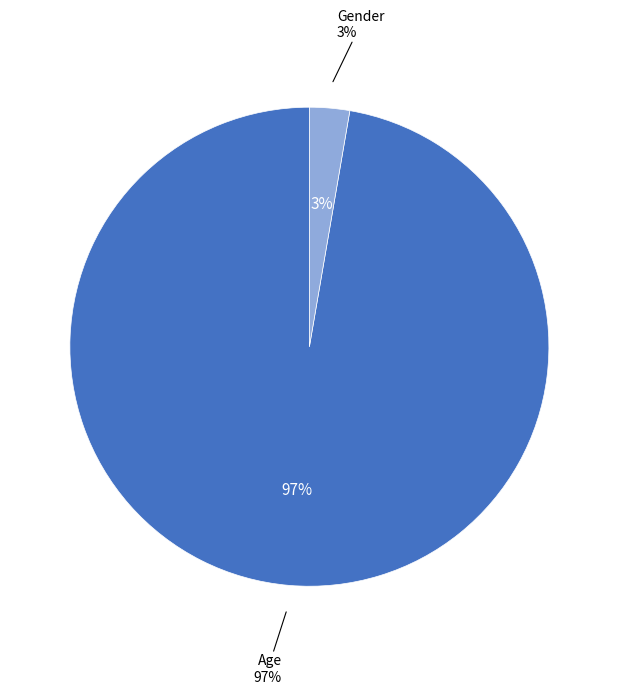

How many segments does this pie chart have?

2